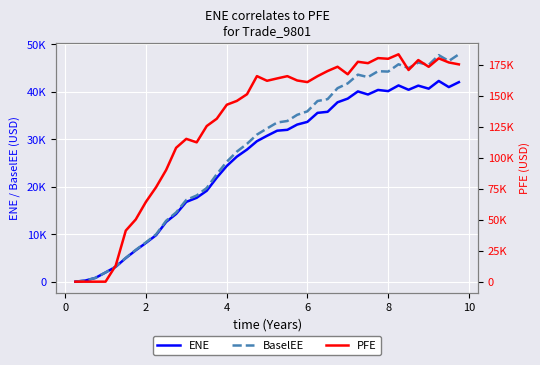

Count the number of categories in the chart.

39